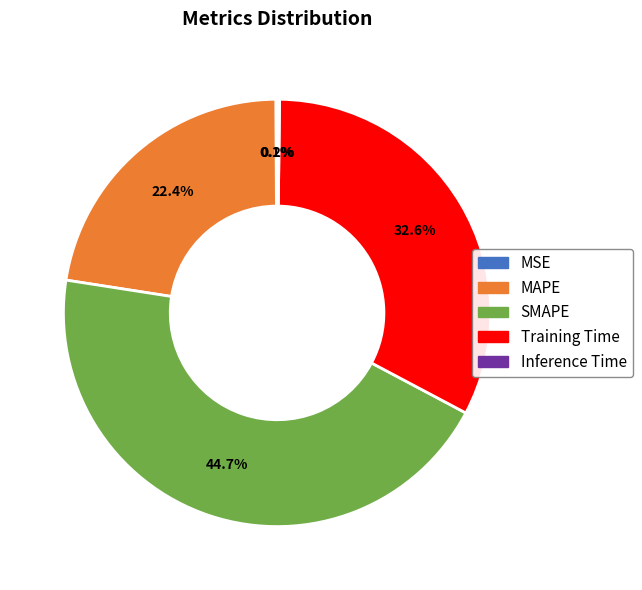

True or false: Training Time accounts for 33% of the total.

True